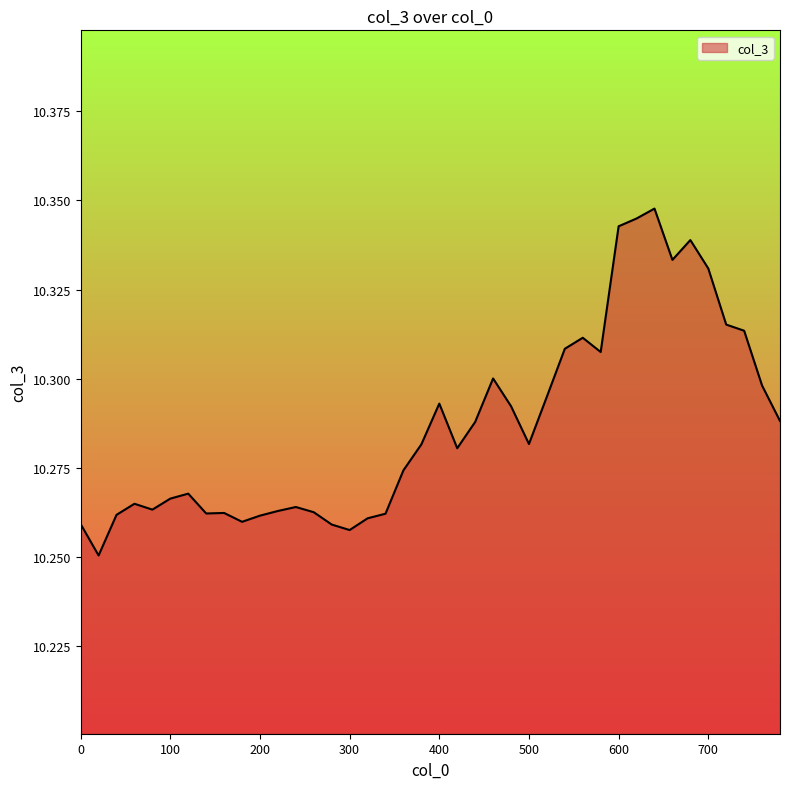

What is the difference between the second highest and minimum values?

0.1